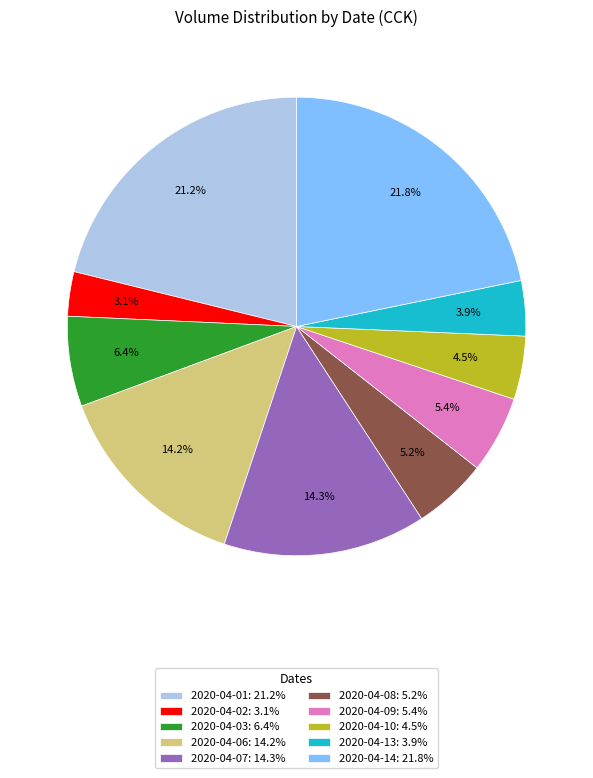

Between 2020-04-08: 5.2% and 2020-04-06: 14.2%, which is larger?

2020-04-06: 14.2%